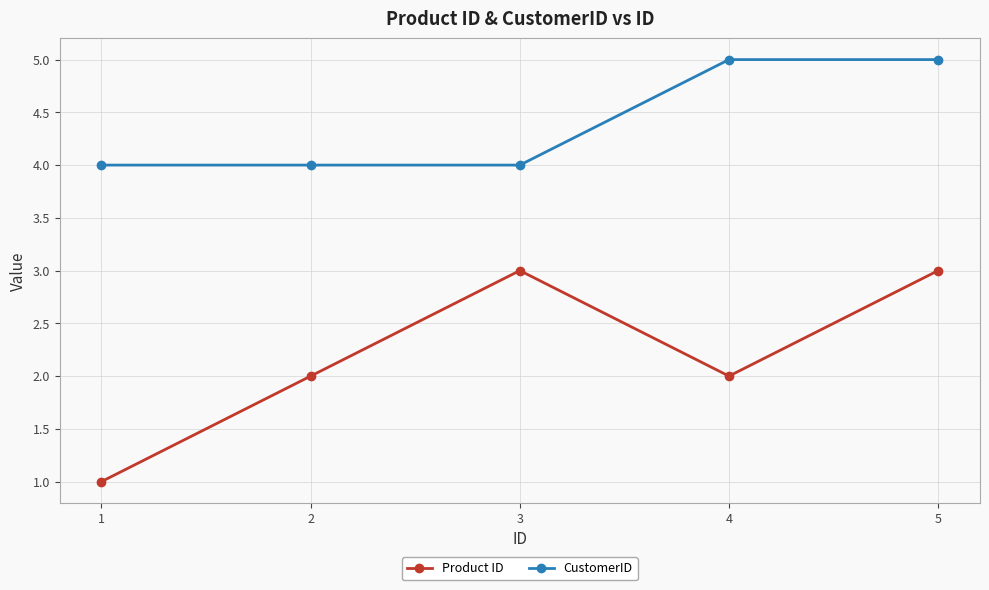

Between 1 and 2, which series saw the biggest shift?

Product ID